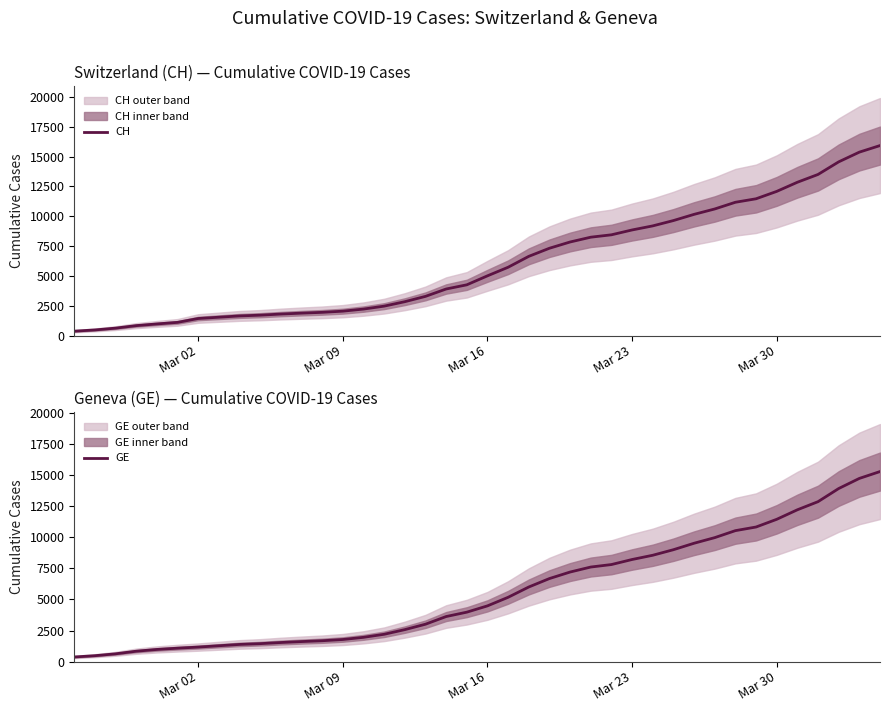

The value of CH at Mar 23 is 2492. True or false?

False